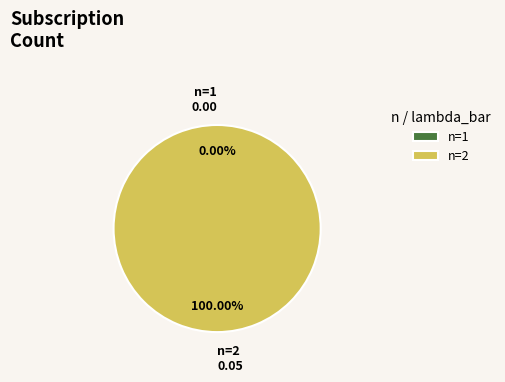

Which slice represents more than half of the pie?

n=2